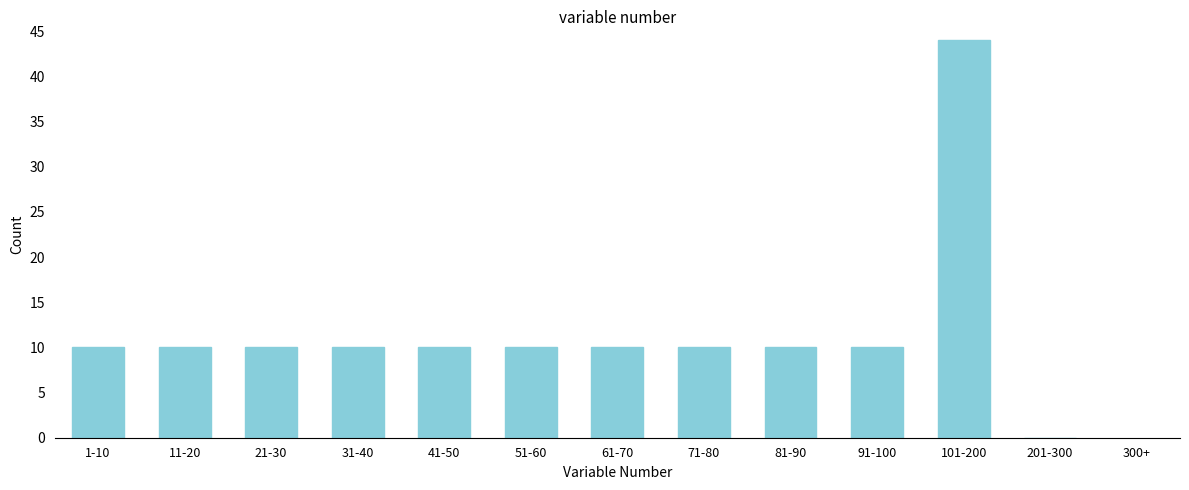

Reading right to left, transcribe all the data shown in this chart.

201-300=0	101-200=44	91-100=10	81-90=10	71-80=10	61-70=10	51-60=10	41-50=10	31-40=10	21-30=10	11-20=10	1-10=10